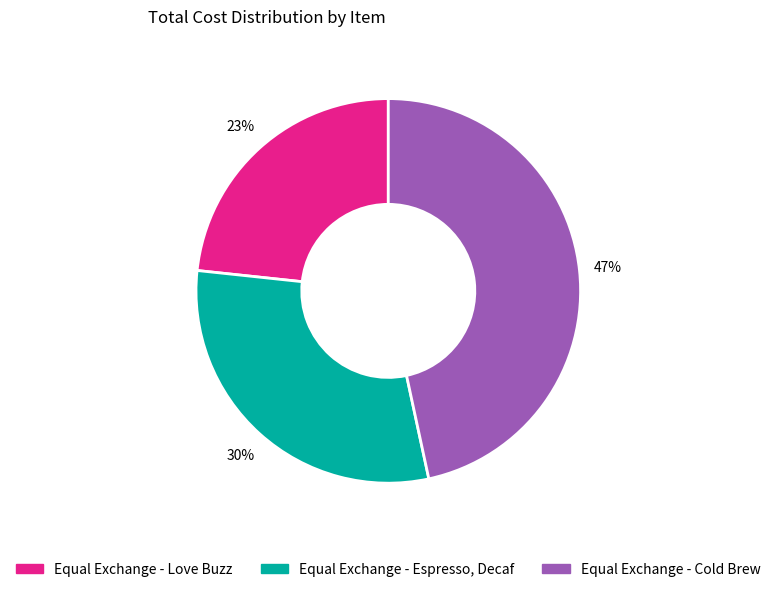

To the nearest percent, what portion does Equal Exchange - Espresso, Decaf represent?

30%